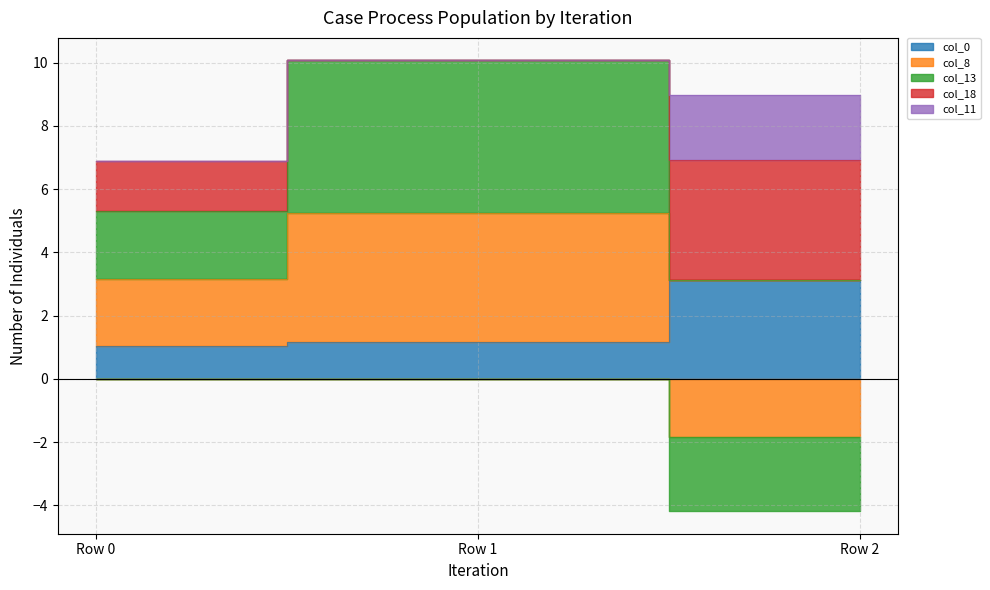

Between Row 2 and Row 1, which is larger?

Row 2